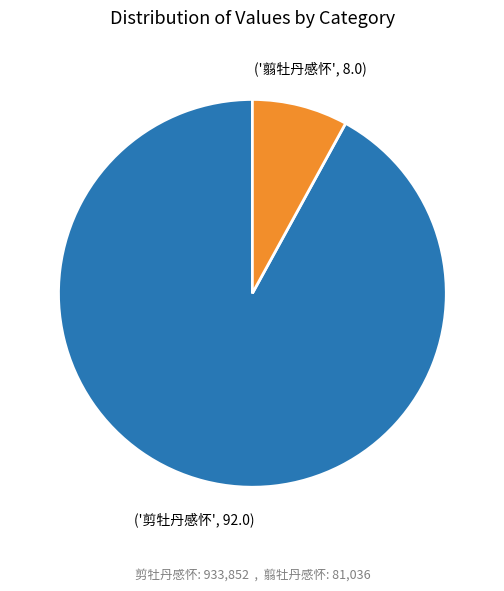

Is there any slice that represents more than half of the pie?

Yes